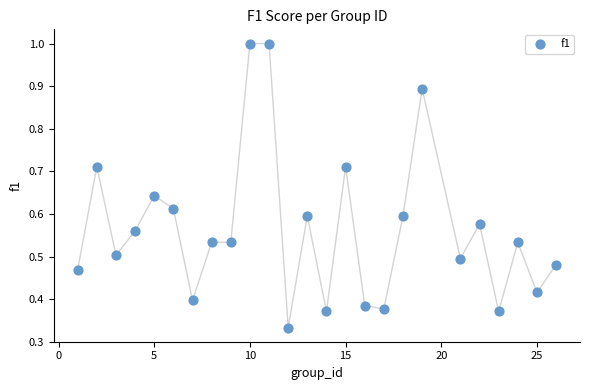

What is the range of X values (max minus min)?

25.0